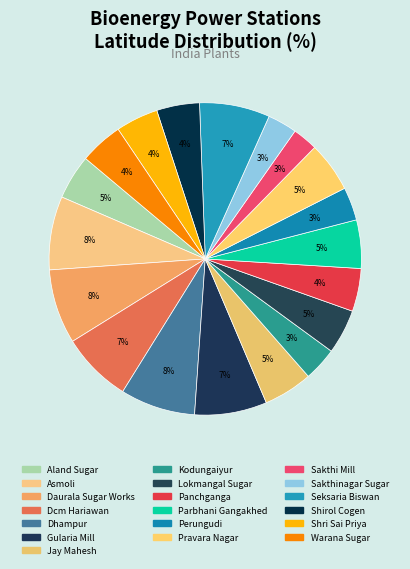

Rank the categories by value from lowest to highest.

Sakthi Mill, Sakthinagar Sugar, Perungudi, Kodungaiyur, Shri Sai Priya, Shirol Cogen, Panchganga, Warana Sugar, Lokmangal Sugar, Aland Sugar, Parbhani Gangakhed, Jay Mahesh, Pravara Nagar, Seksaria Biswan, Dcm Hariawan, Gularia Mill, Asmoli, Daurala Sugar Works, Dhampur